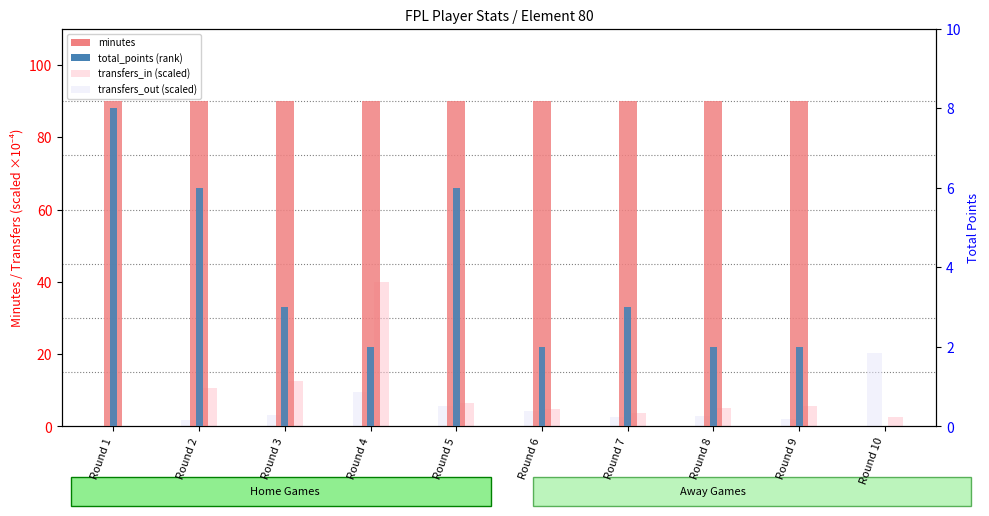

At which category is the sum across all series the highest?

Round 4